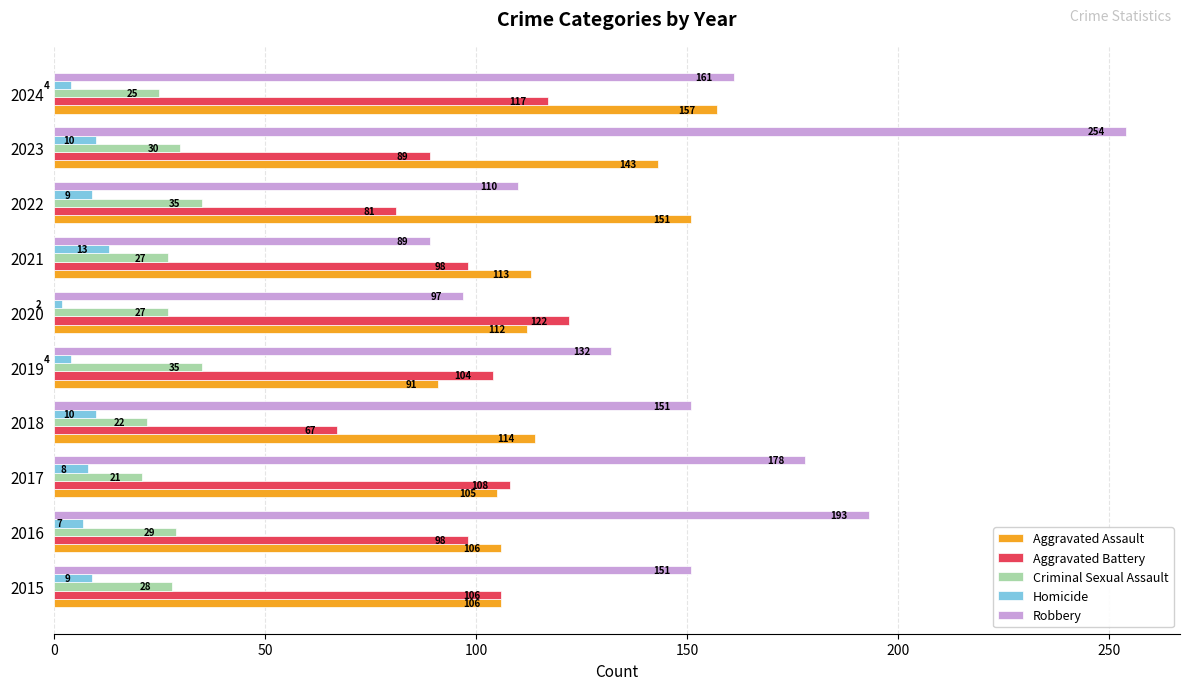

What are all the series names shown in the legend?

Aggravated Assault, Aggravated Battery, Criminal Sexual Assault, Homicide, Robbery